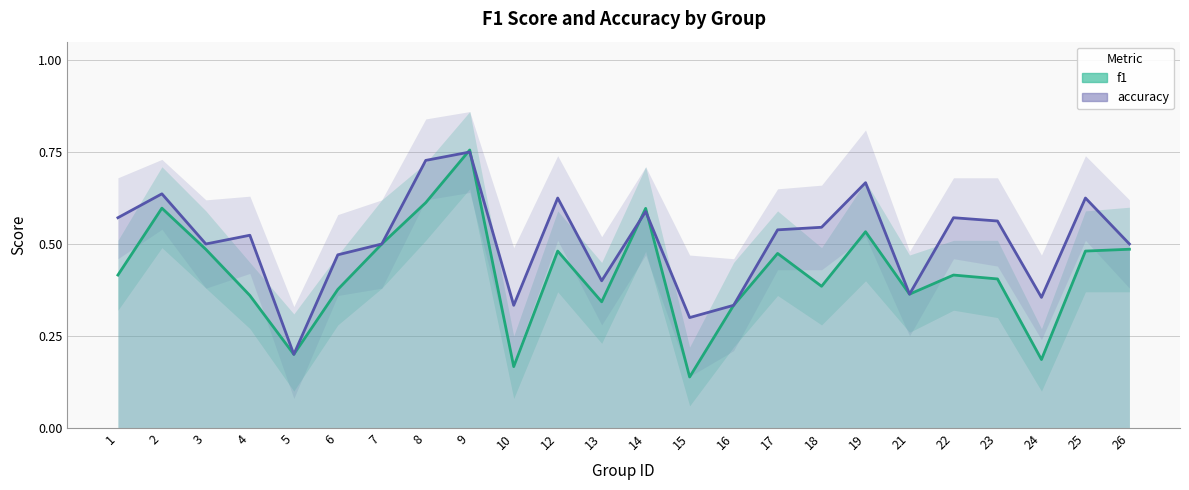

What is the sum of the f1 values at 3 and 1?

0.9